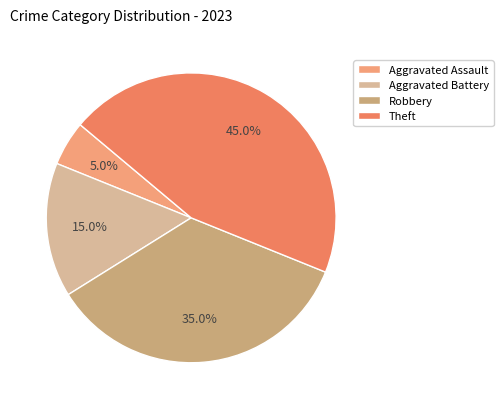

Which slice is the smallest?

Aggravated Assault